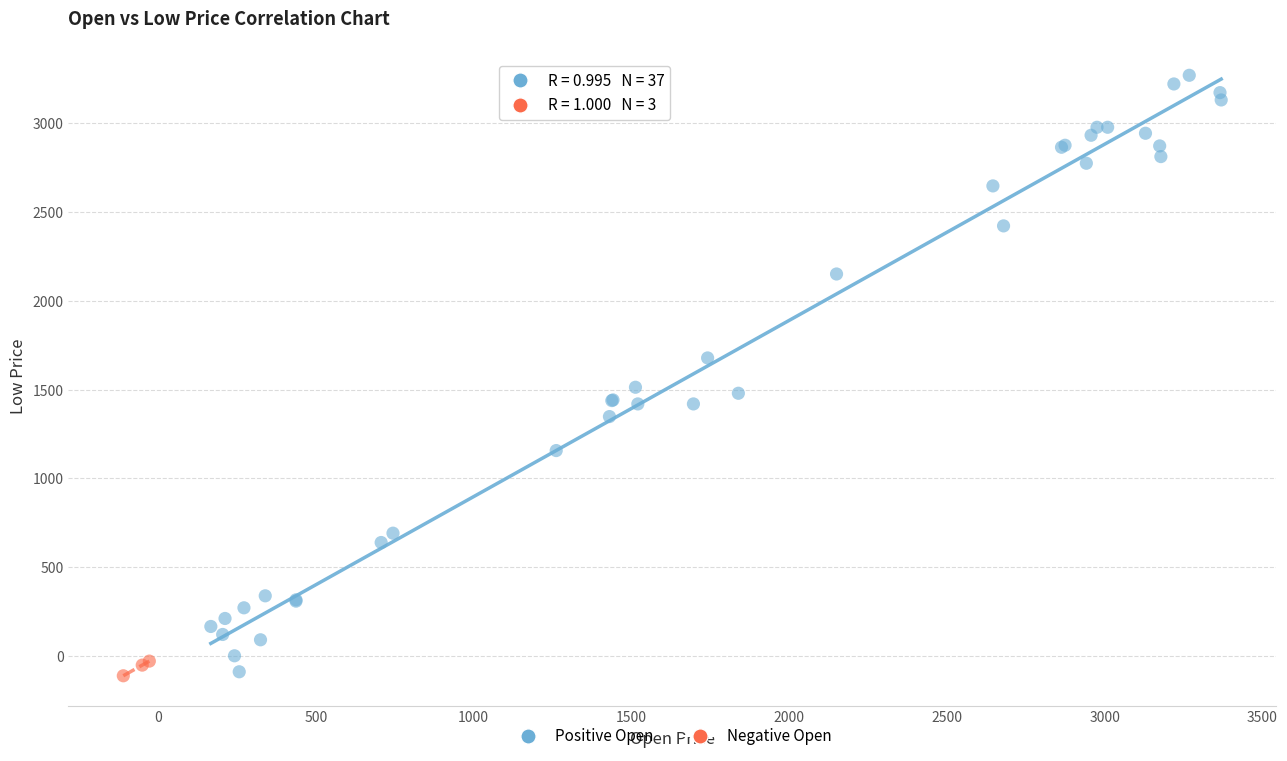

Which series has the largest Y range (max minus min)?

Positive Open